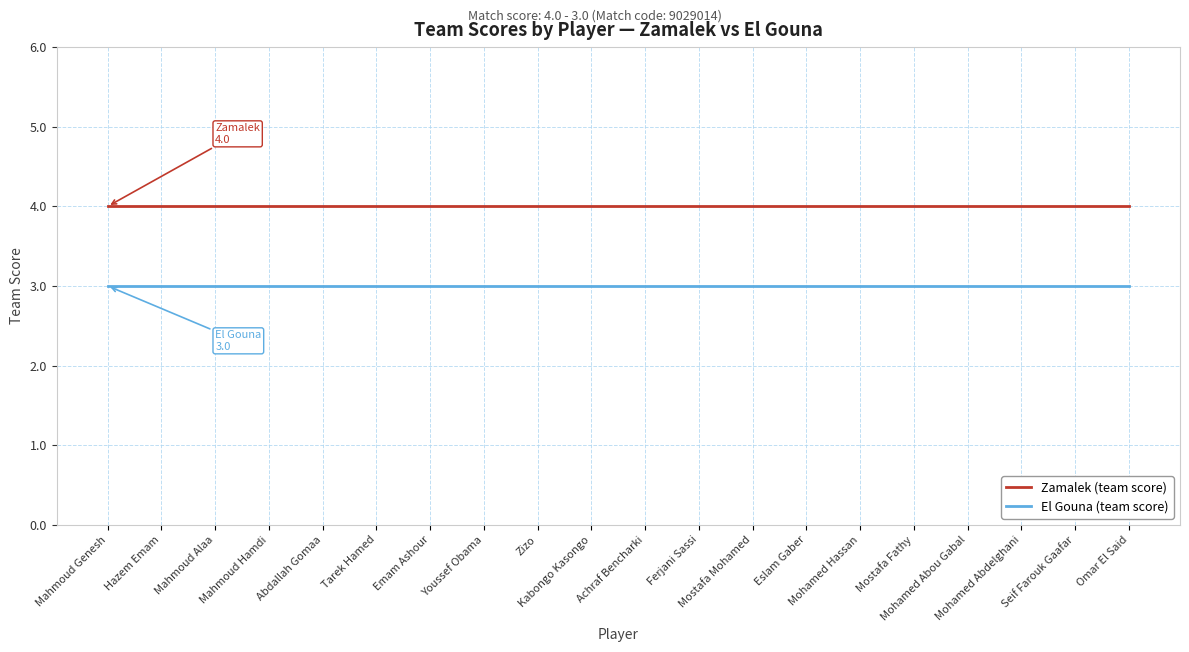

True or false: Zamalek (team score) and El Gouna (team score) cross at least once.

False